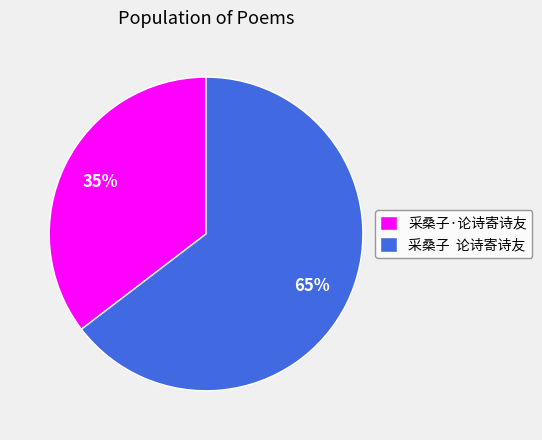

Which slice is the smallest?

采桑子·论诗寄诗友